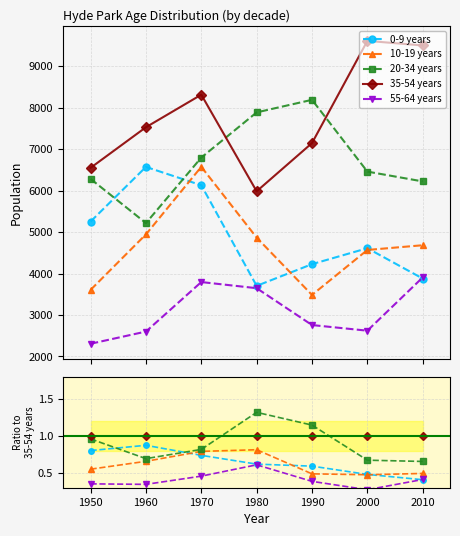

At which category is the sum across all series the highest?

1980